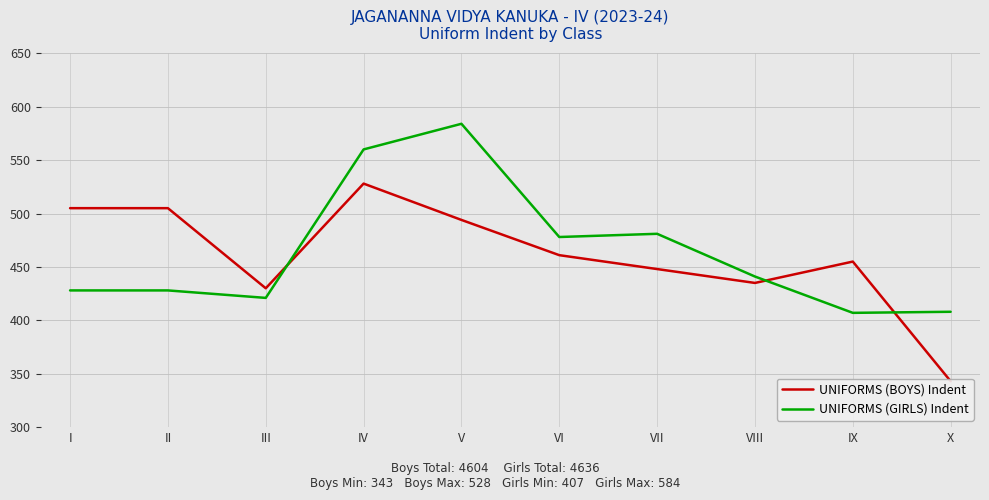

Between II and VII, which series saw the biggest shift?

UNIFORMS (BOYS) Indent